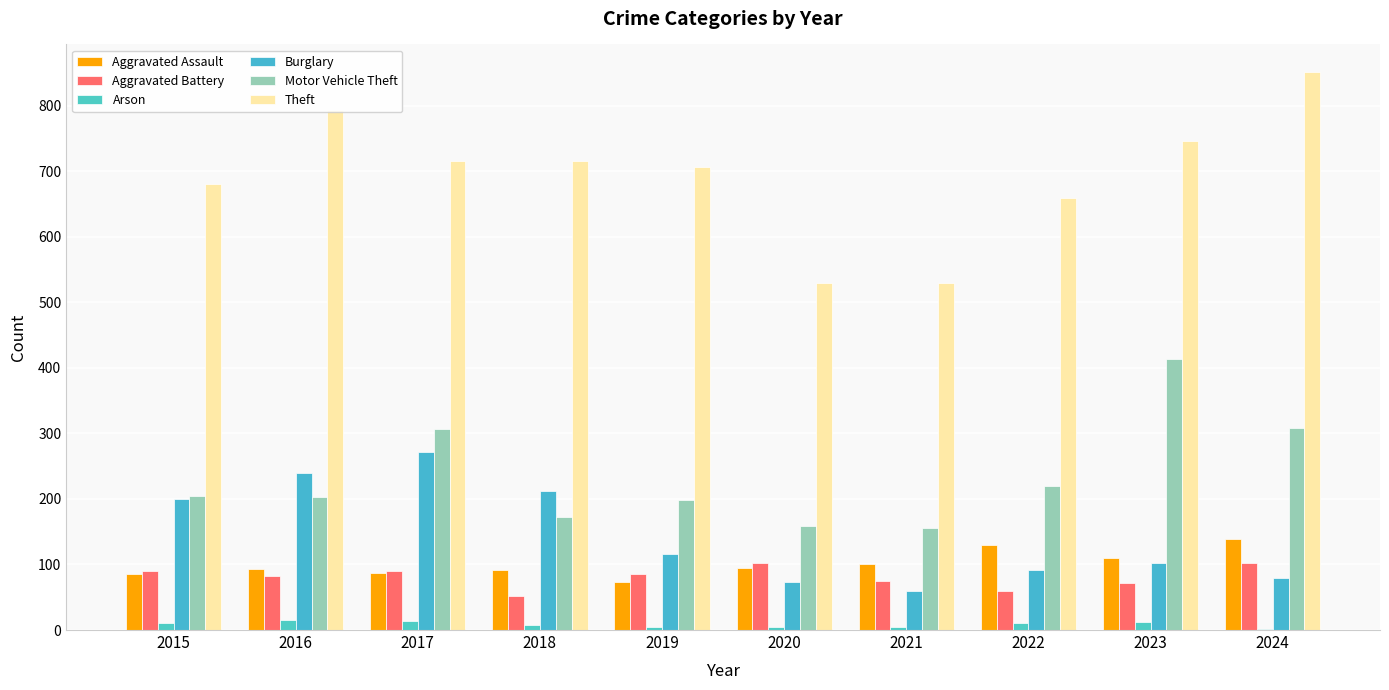

Count the number of categories in the chart.

10